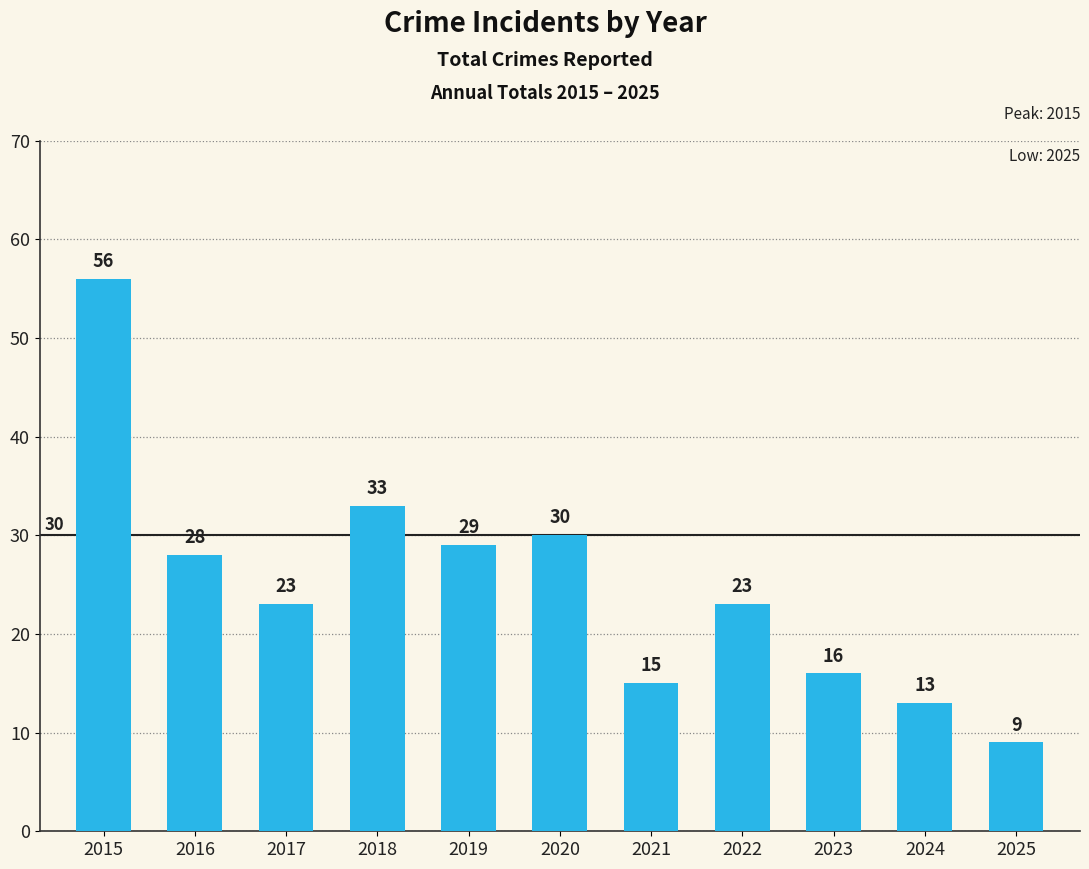

What is the greatest value displayed?

56